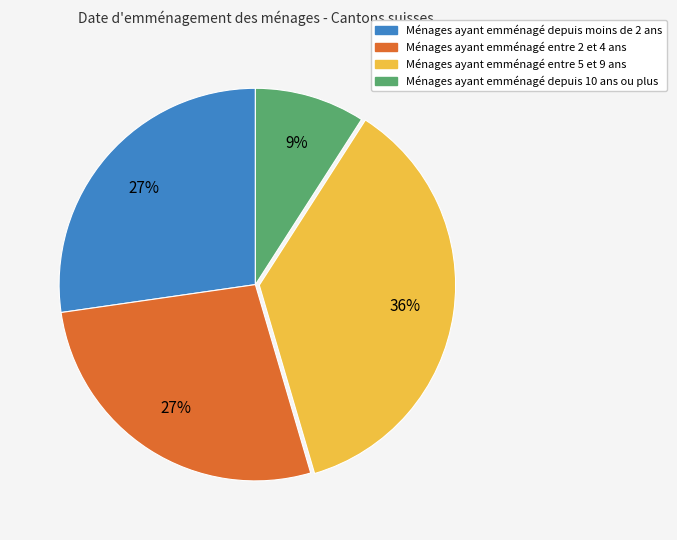

Does any single category account for the majority?

No